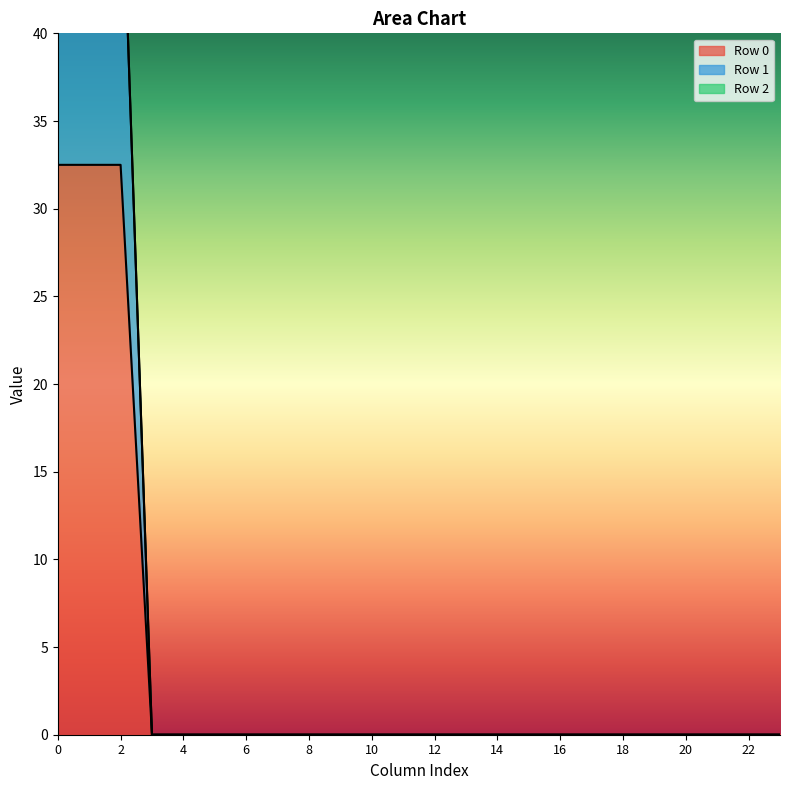

True or false: Row 1 and Row 0 intersect in this chart.

False